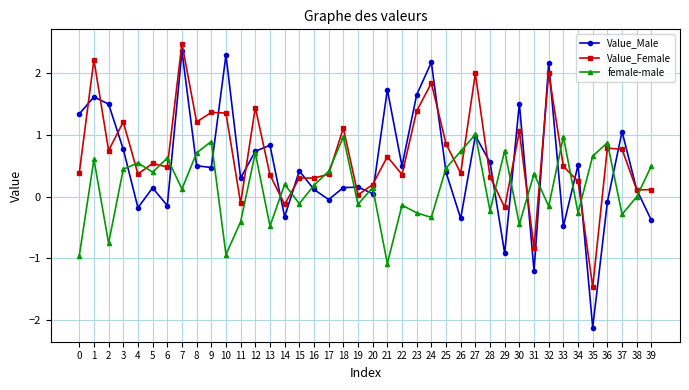

At which category does Value_Female reach its first local valley?

2